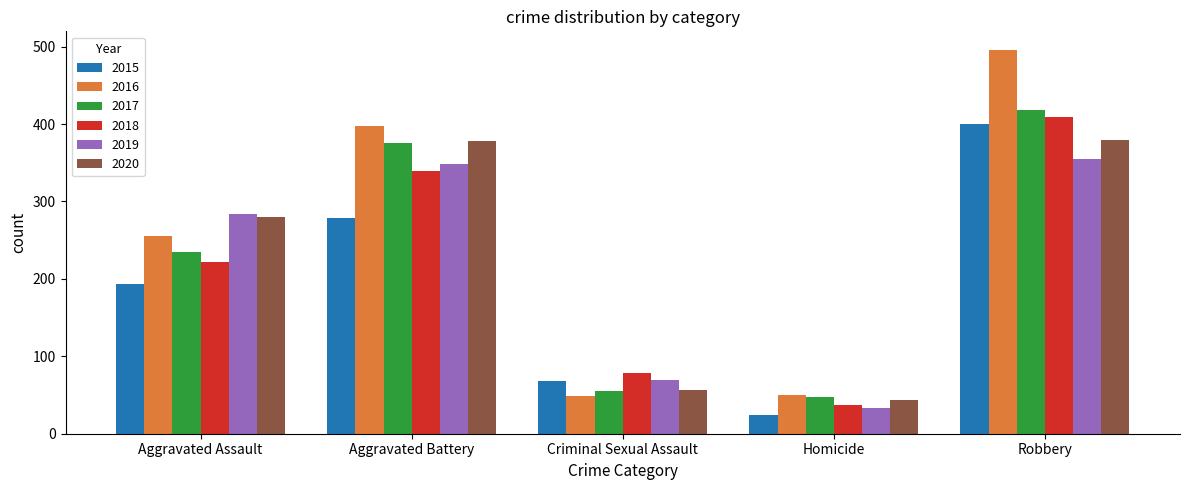

Which series has the largest total across all categories?

2016